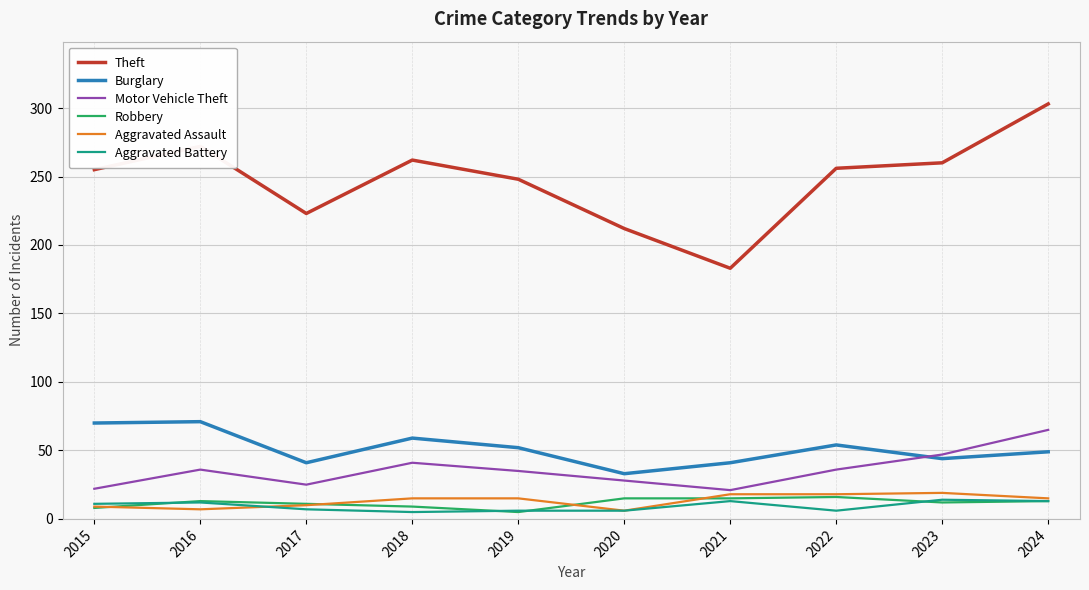

Between 2017 and 2021, which series saw the biggest shift?

Theft